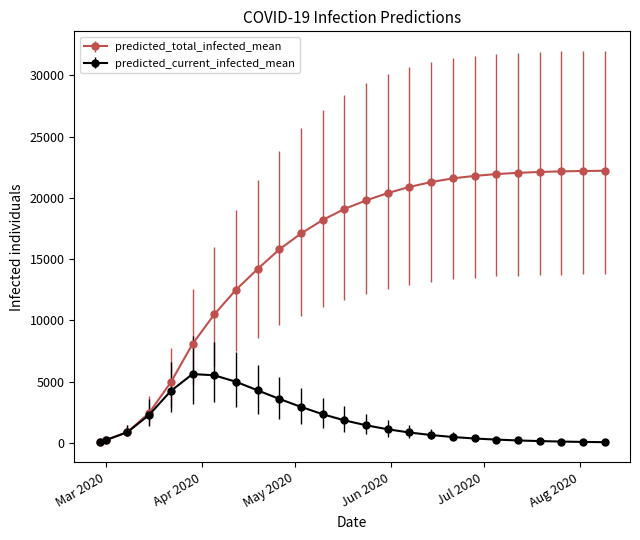

Rank the series by their average value, from highest to lowest.

predicted_total_infected_mean, predicted_current_infected_mean